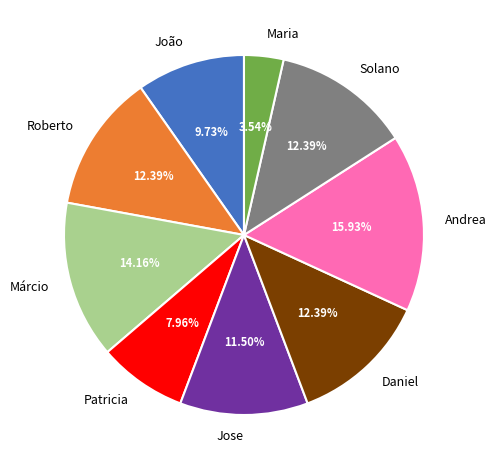

True or false: Daniel accounts for 5% of the total.

False